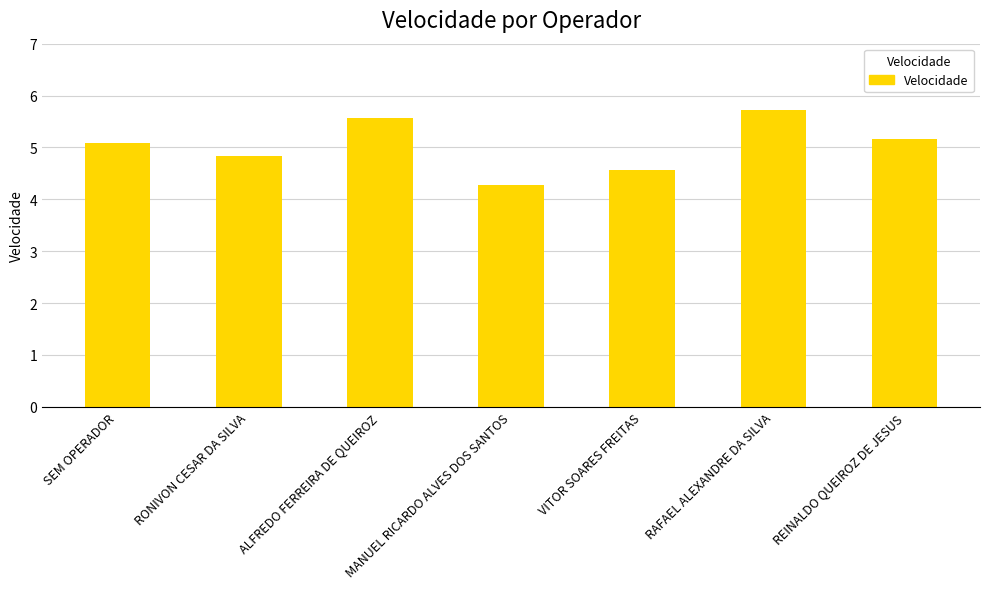

How many data points does each series have?

7